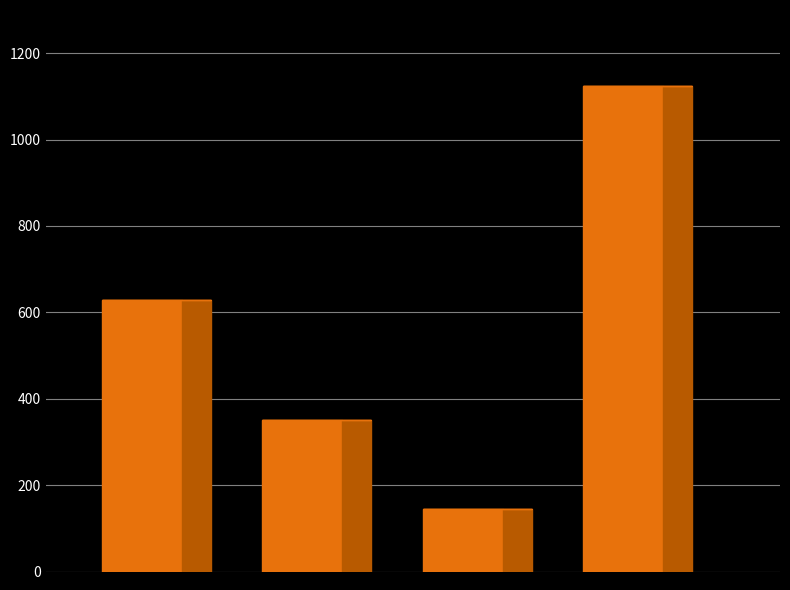

How many values are below 629?

2